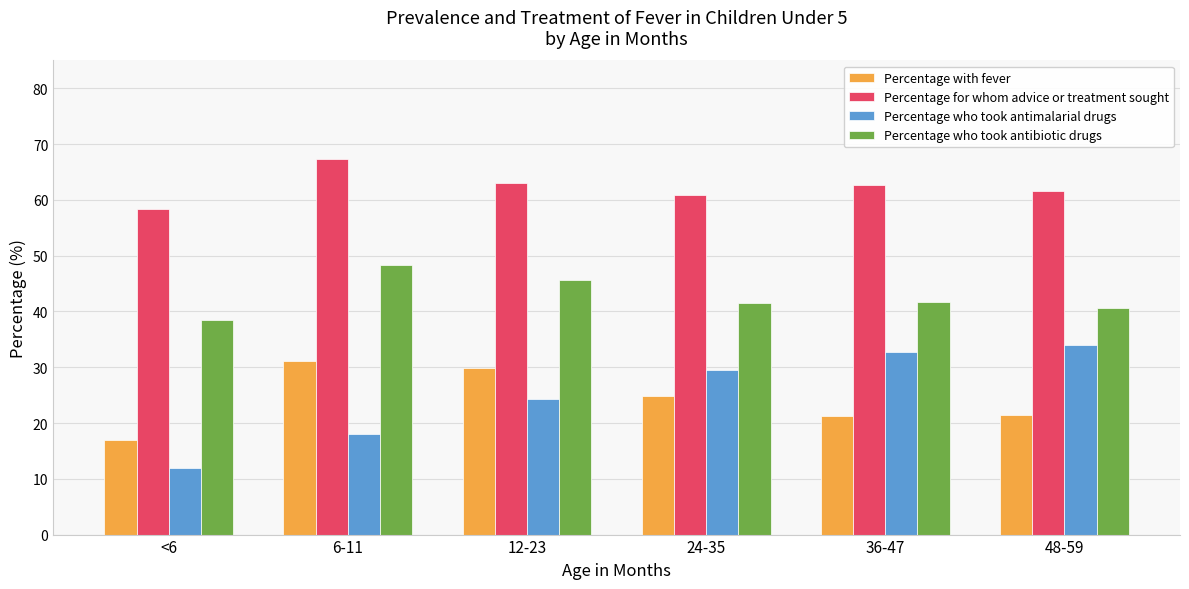

How many bars are there in total?

24